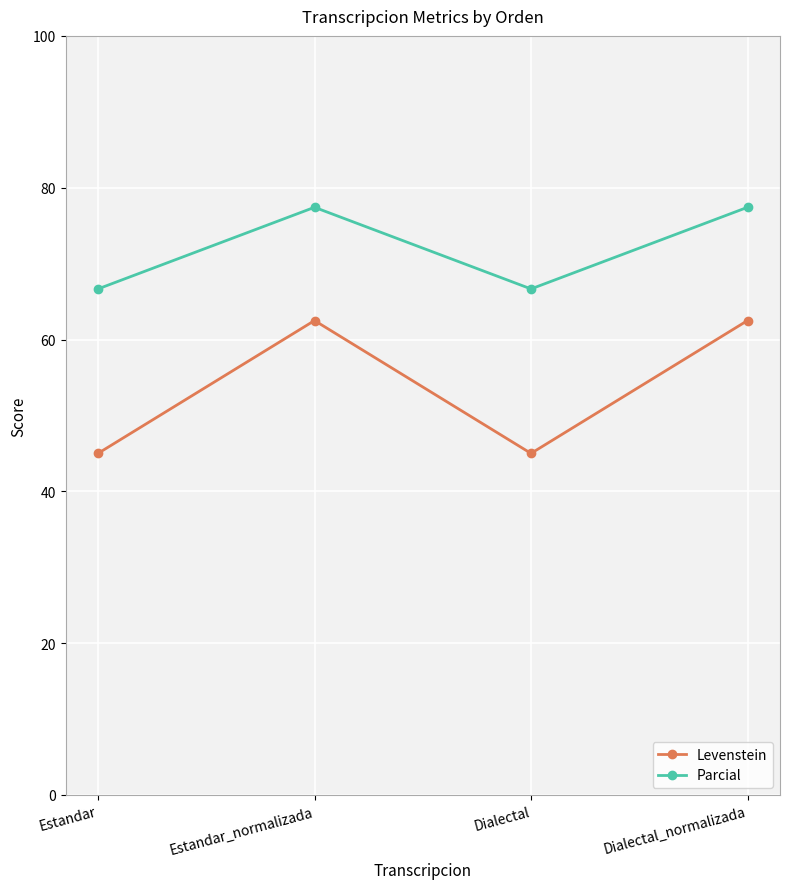

Rank the series by their maximum value, from lowest to highest.

Levenstein, Parcial